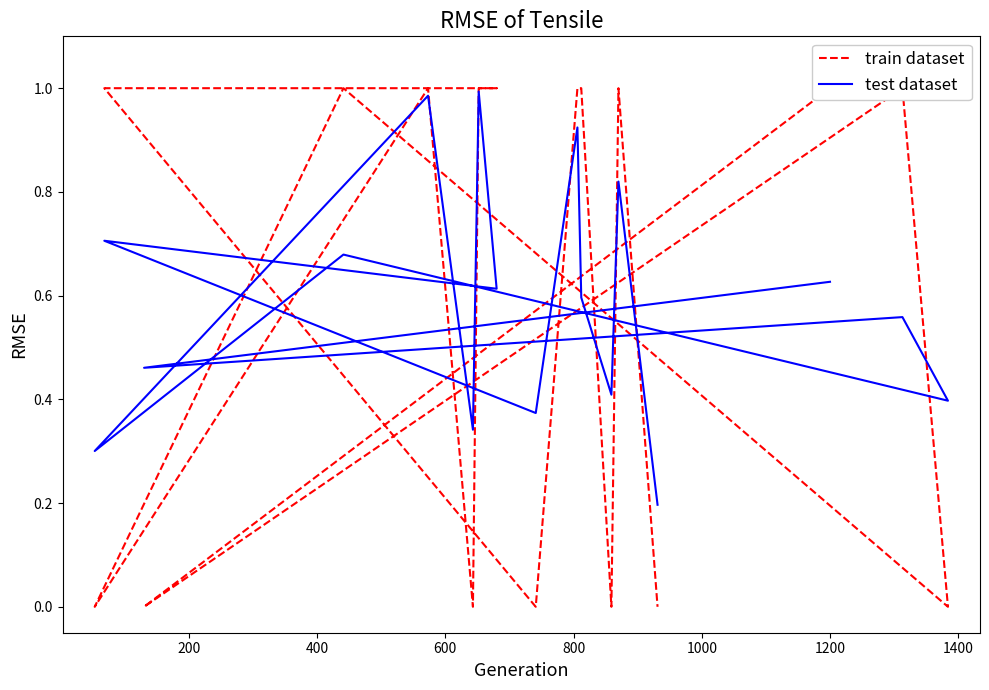

How many interior local peaks does the test dataset series have?

7